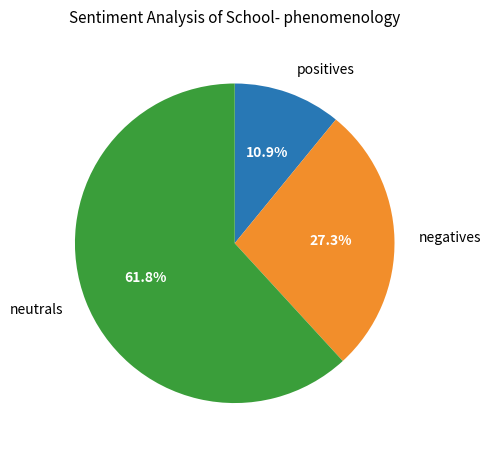

What is the smallest slice in the pie chart?

positives